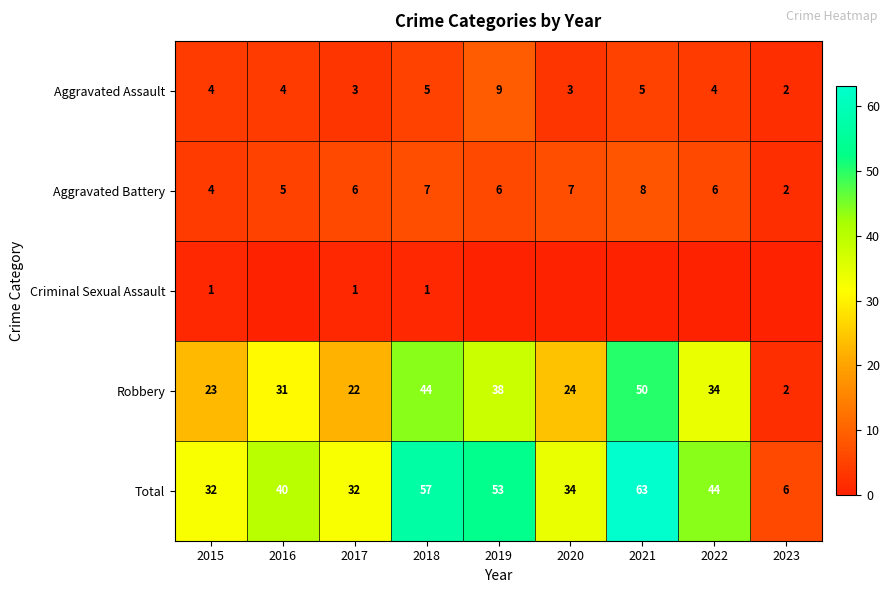

What is the sum of the Total values at 2020 and 2023?

40